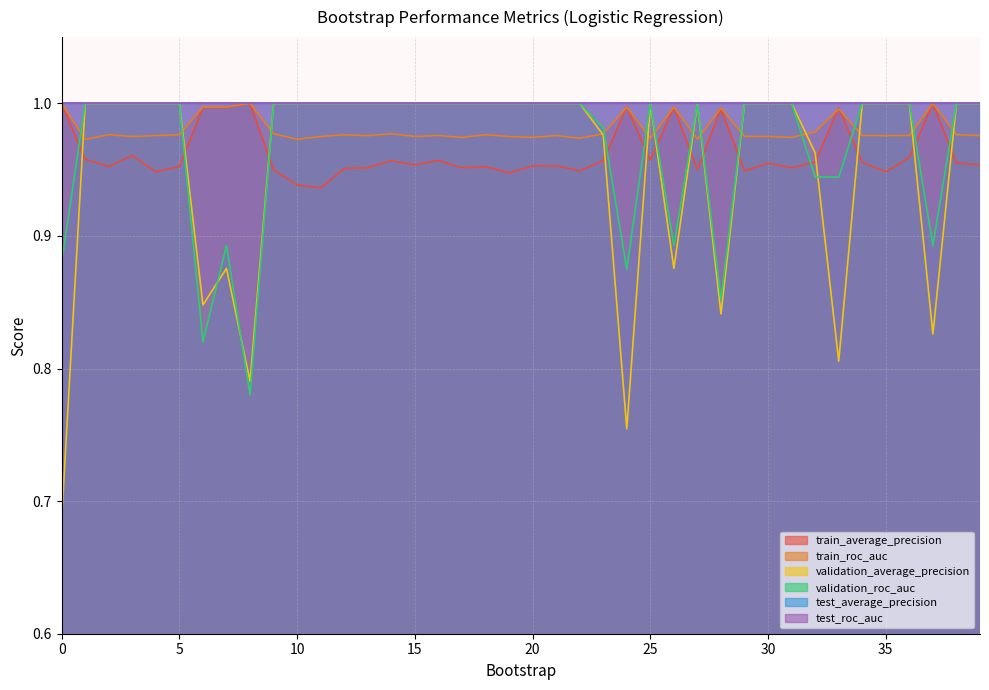

Which has a higher value, 1 or 4?

1